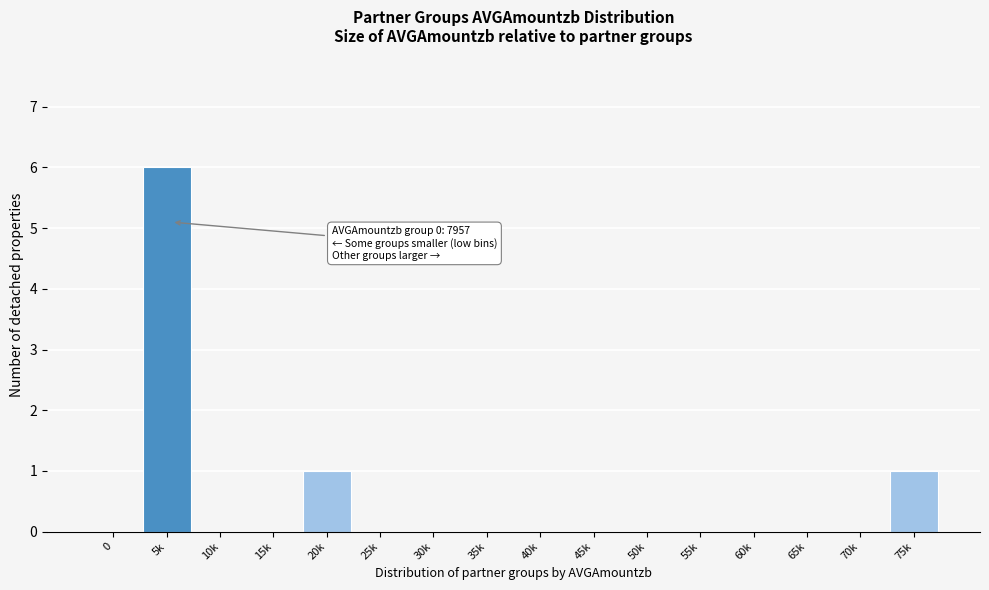

Reading right to left, transcribe all the data shown in this chart.

75k=1	70k=0	65k=0	60k=0	55k=0	50k=0	45k=0	40k=0	35k=0	30k=0	25k=0	20k=1	15k=0	10k=0	5k=6	0=0